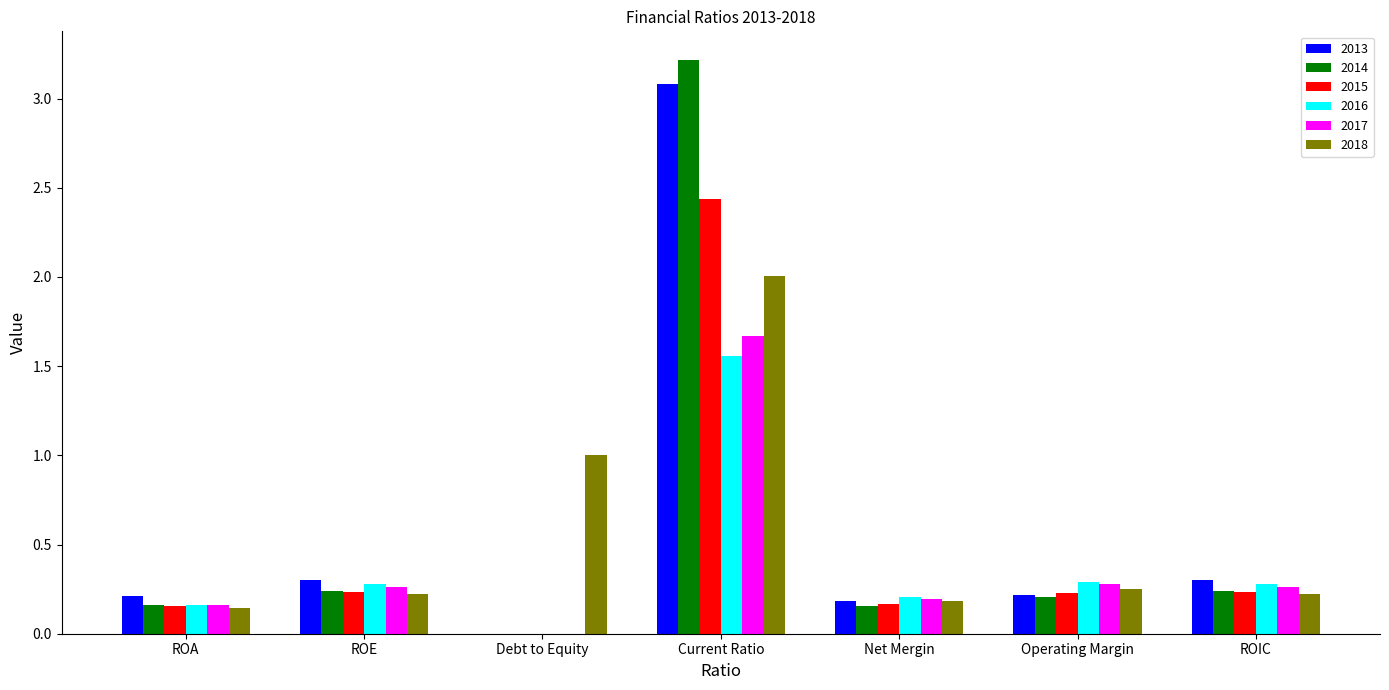

Which category has the highest value across all series?

Current Ratio